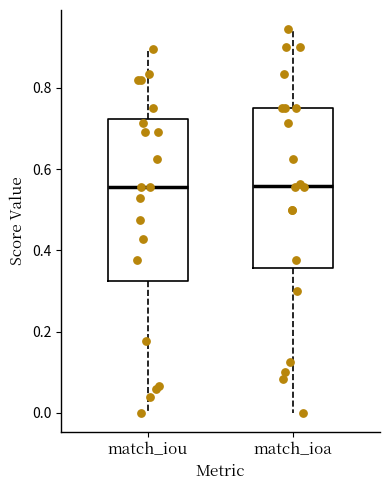

Reading left to right, read every box against the y-axis: the position of its median line, the range the box covers, and the ends of its whiskers. The values are not printed on the chart, so give them approximately, as read against the axis.

match_iou: median 0.56, box 0.32 to 0.72, whiskers 0.00 to 0.90
match_ioa: median 0.56, box 0.36 to 0.76, whiskers 0.00 to 0.94